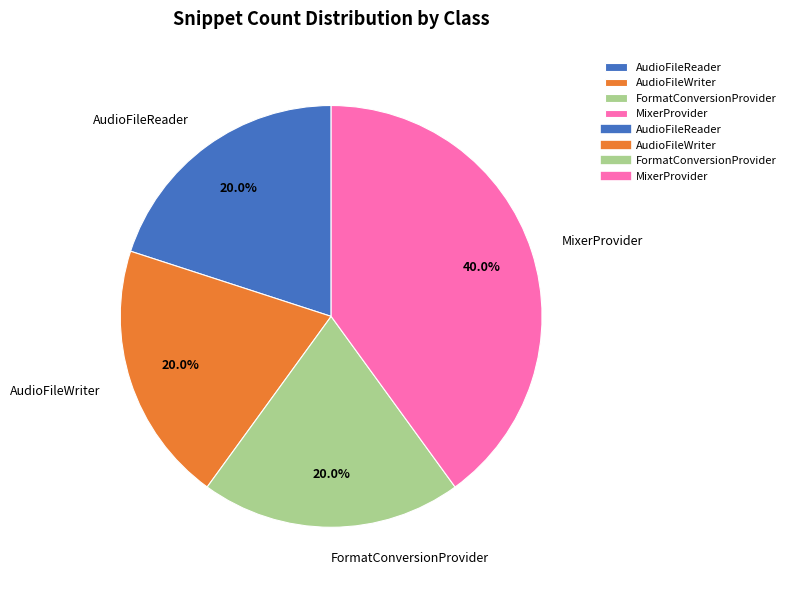

What is the largest slice in the pie chart?

MixerProvider